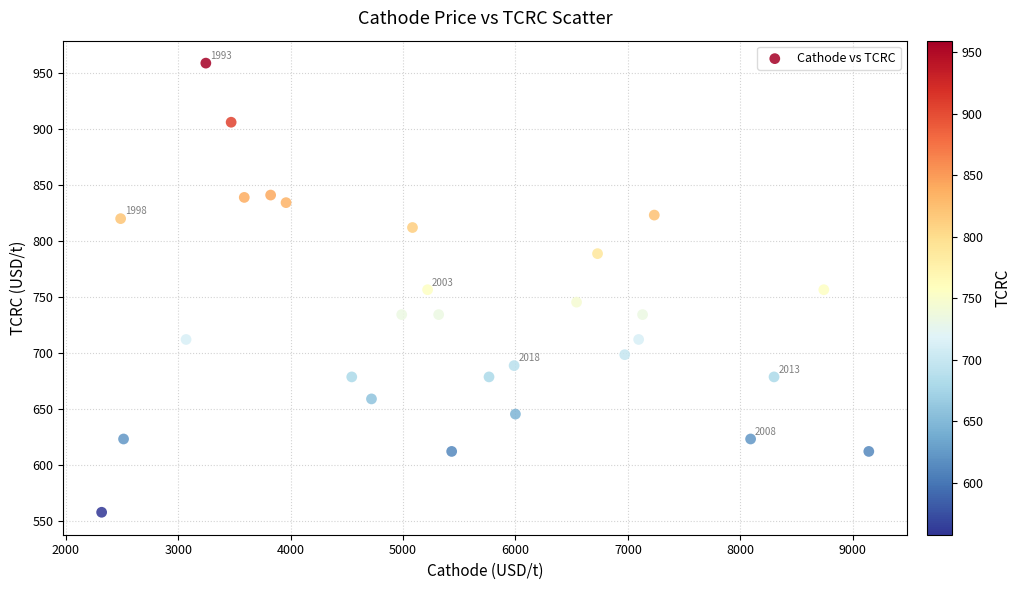

What is the range of Y values (max minus min)?

401.2